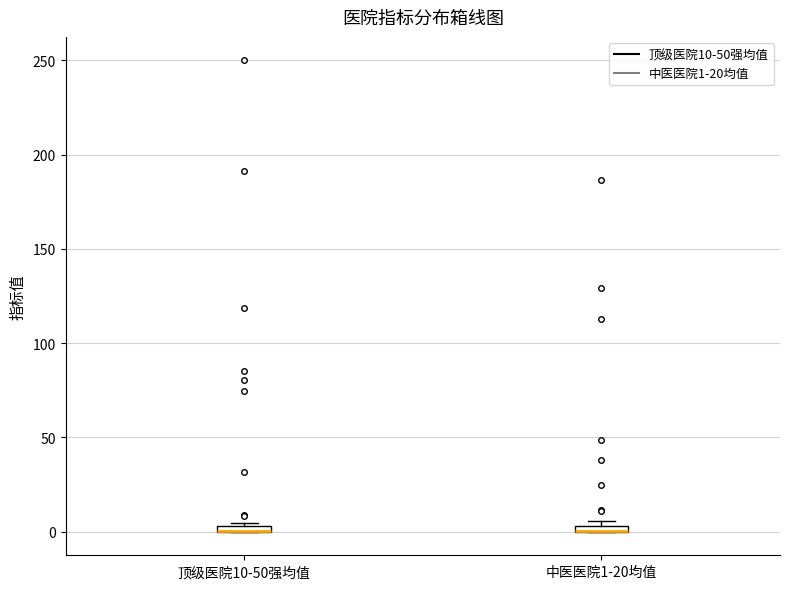

Where is the upper edge of the box for 中医医院1-20均值 on the y-axis? The values are not printed on the chart, so give them approximately, as read against the axis.

5